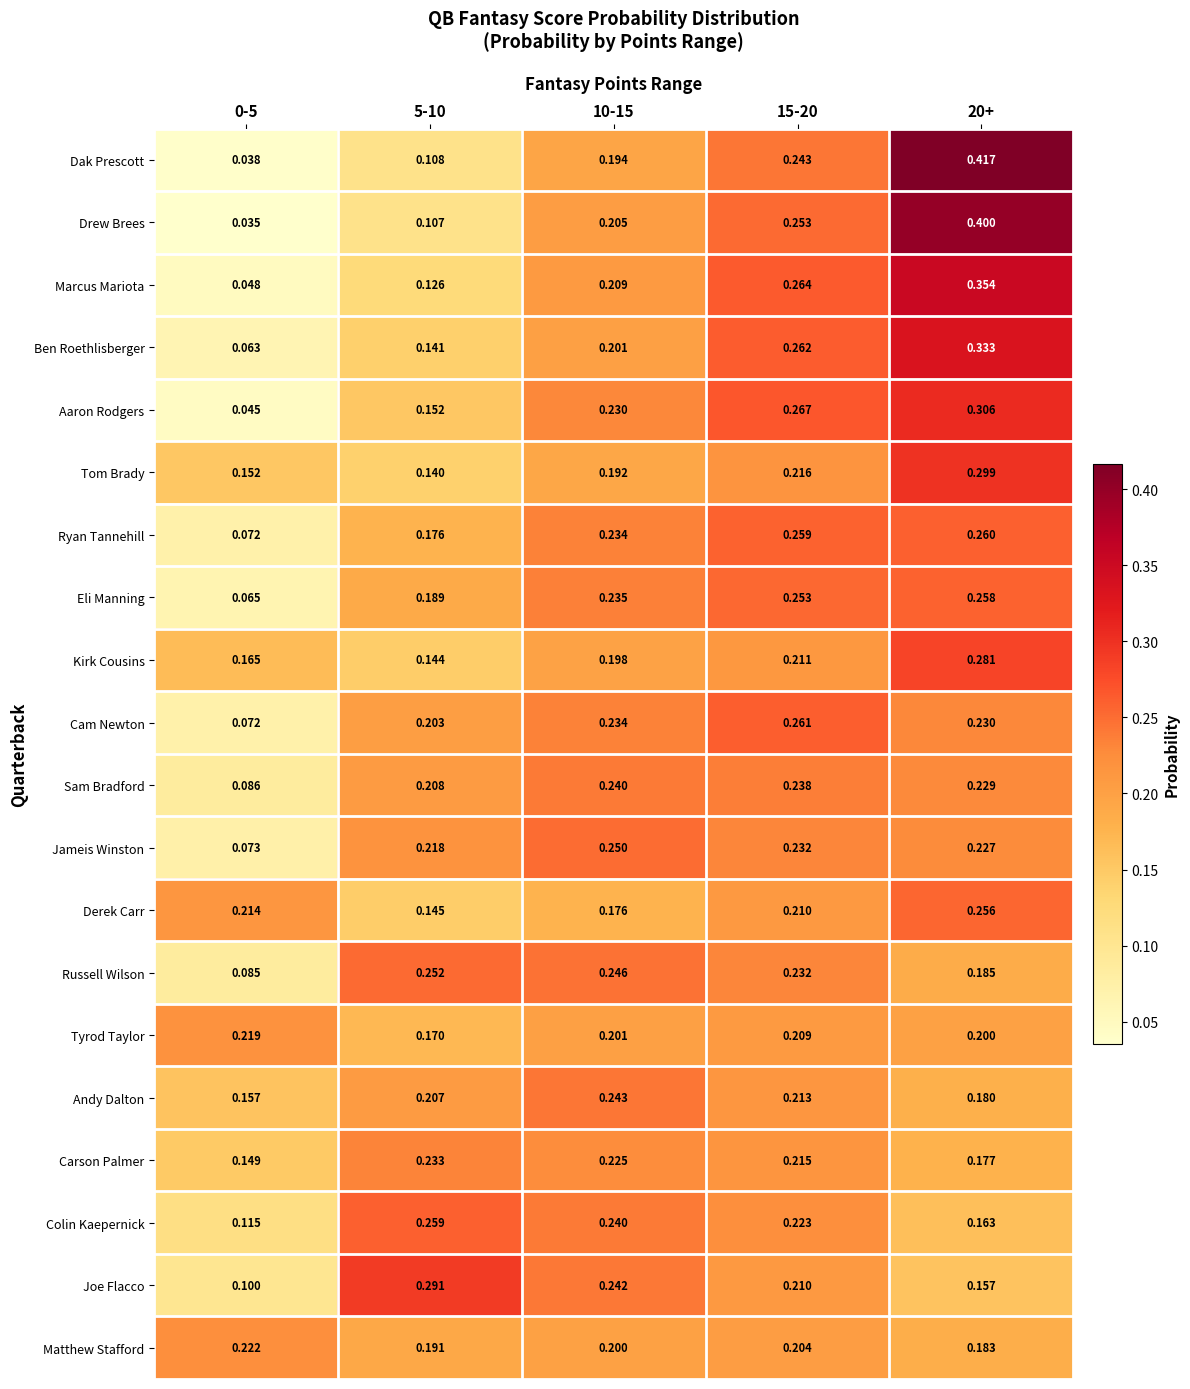

List the series in order of their peak value, lowest first.

Tyrod Taylor, Matthew Stafford, Carson Palmer, Sam Bradford, Andy Dalton, Jameis Winston, Russell Wilson, Derek Carr, Eli Manning, Colin Kaepernick, Ryan Tannehill, Cam Newton, Kirk Cousins, Joe Flacco, Tom Brady, Aaron Rodgers, Ben Roethlisberger, Marcus Mariota, Drew Brees, Dak Prescott